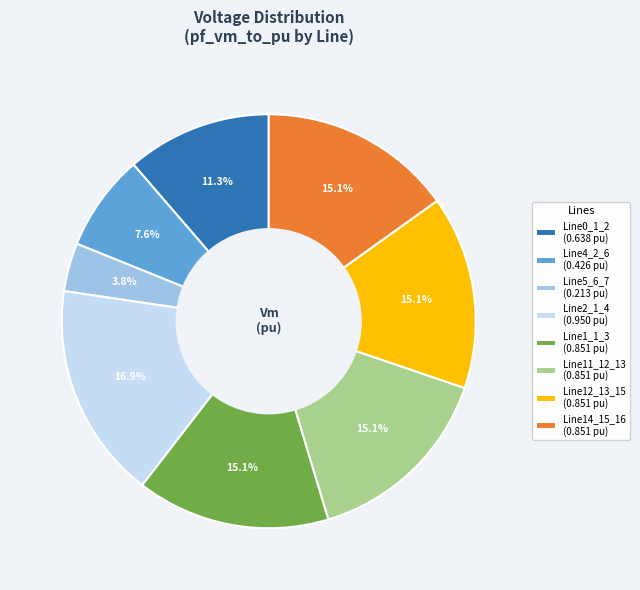

To the nearest percent, what is the average slice percentage?

12%